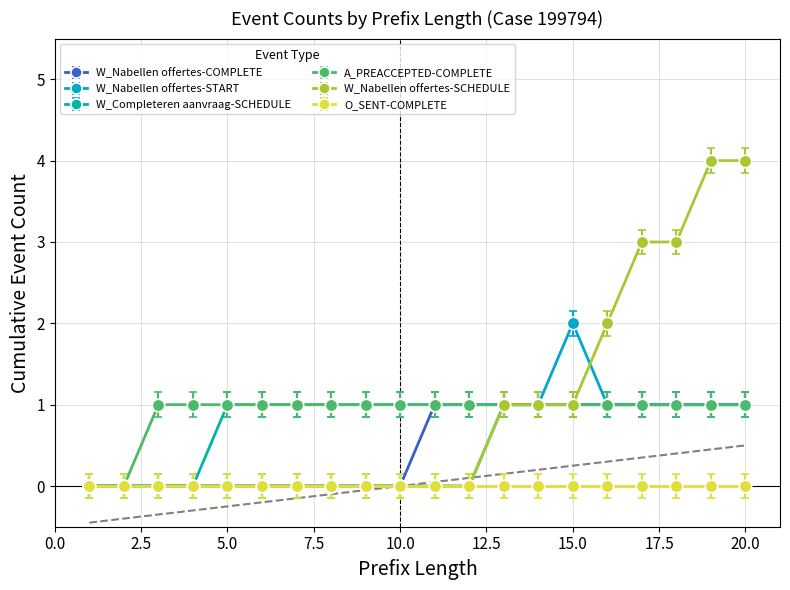

Which has a higher value, 14 or 3?

14